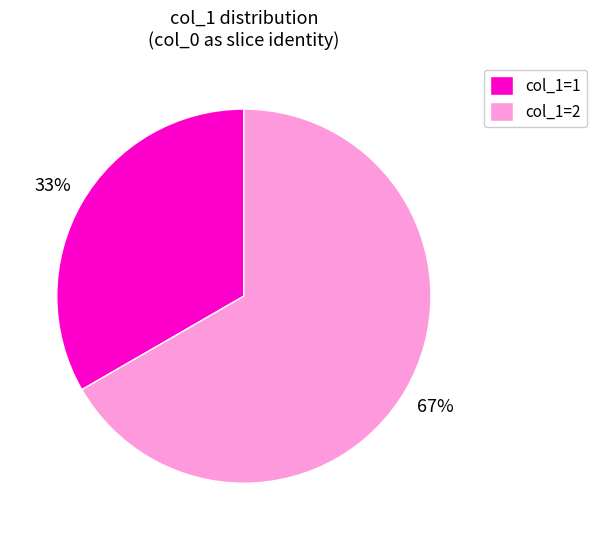

Between col_1=2 and col_1=1, which is larger?

col_1=2